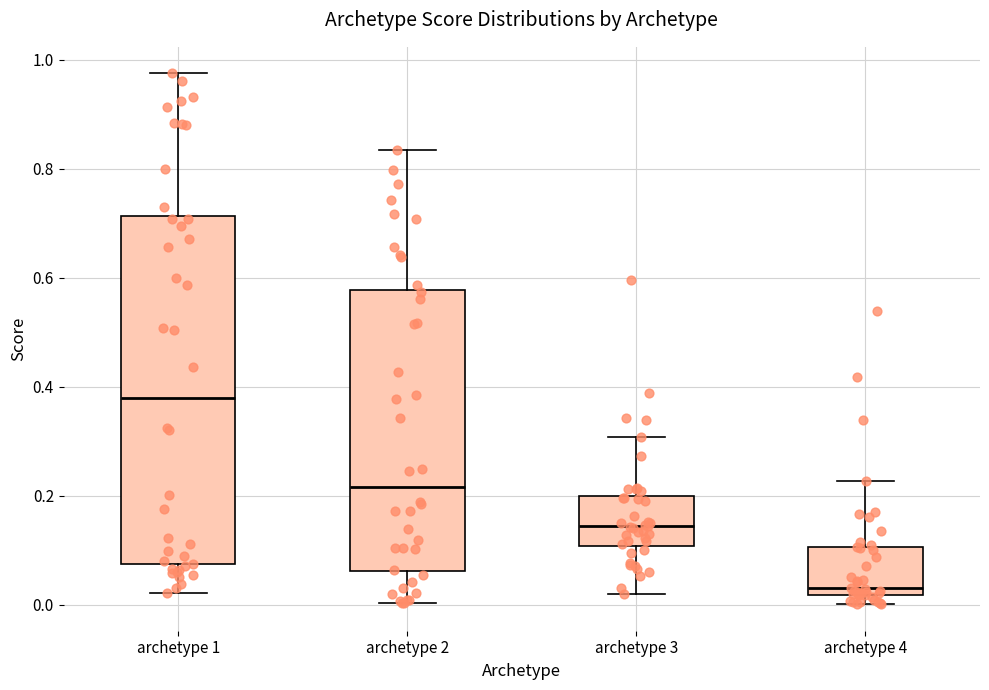

Reading left to right, transcribe this box plot: for each box, give where its median line is, the range the box spans, and where its two whiskers end, as read against the y-axis. The values are not printed on the chart, so give them approximately, as read against the axis.

archetype 1: median 0.38, box 0.08 to 0.72, whiskers 0.02 to 0.98
archetype 2: median 0.22, box 0.06 to 0.58, whiskers 0.00 to 0.84
archetype 3: median 0.14, box 0.10 to 0.20, whiskers 0.02 to 0.30
archetype 4: median 0.04, box 0.02 to 0.10, whiskers 0.00 to 0.22